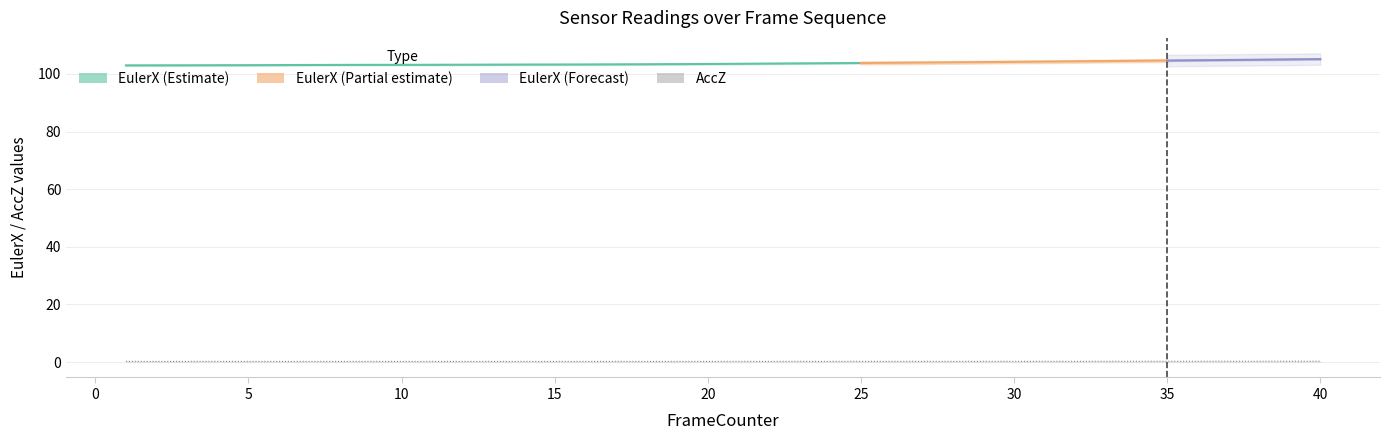

Reading left to right, what are all the values shown in this chart?

EulerX: 1=103.0	2=103.0	3=103.0	4=103.1	5=103.1	6=103.1	7=103.1	8=103.2	9=103.2	10=103.2	11=103.2	12=103.2	13=103.2	14=103.3	15=103.3	16=103.3	17=103.3	18=103.4	19=103.4	20=103.5	21=103.5	22=103.6	23=103.7	24=103.8	25=103.8	26=103.9	27=104.0	28=104.0	29=104.1	30=104.2	31=104.3	32=104.4	33=104.5	34=104.6	35=104.7	36=104.8	37=104.9	38=105.0	39=105.1	40=105.2
AccZ: 1=0.2	2=0.2	3=0.2	4=0.2	5=0.2	6=0.2	7=0.2	8=0.2	9=0.2	10=0.2	11=0.2	12=0.2	13=0.2	14=0.2	15=0.2	16=0.2	17=0.2	18=0.2	19=0.2	20=0.2	21=0.2	22=0.2	23=0.2	24=0.2	25=0.2	26=0.2	27=0.2	28=0.2	29=0.2	30=0.2	31=0.2	32=0.2	33=0.3	34=0.3	35=0.3	36=0.3	37=0.3	38=0.3	39=0.3	40=0.3
EulerX_upper: 1=103.2	2=103.2	3=103.2	4=103.3	5=103.3	6=103.3	7=103.3	8=103.4	9=103.4	10=103.4	11=103.4	12=103.4	13=103.4	14=103.5	15=103.5	16=103.5	17=103.5	18=103.6	19=103.6	20=103.7	21=103.7	22=103.8	23=103.9	24=104.0	25=104.0	26=104.1	27=104.2	28=104.2	29=104.3	30=104.4	31=104.5	32=104.6	33=104.7	34=104.8	35=104.9	36=105.0	37=105.1	38=105.2	39=105.3	40=105.4
EulerX_lower: 1=102.8	2=102.8	3=102.8	4=102.9	5=102.9	6=102.9	7=102.9	8=103.0	9=103.0	10=103.0	11=103.0	12=103.0	13=103.0	14=103.1	15=103.1	16=103.1	17=103.1	18=103.2	19=103.2	20=103.3	21=103.3	22=103.4	23=103.5	24=103.6	25=103.6	26=103.7	27=103.8	28=103.8	29=103.9	30=104.0	31=104.1	32=104.2	33=104.3	34=104.4	35=104.5	36=104.6	37=104.7	38=104.8	39=104.9	40=105.0